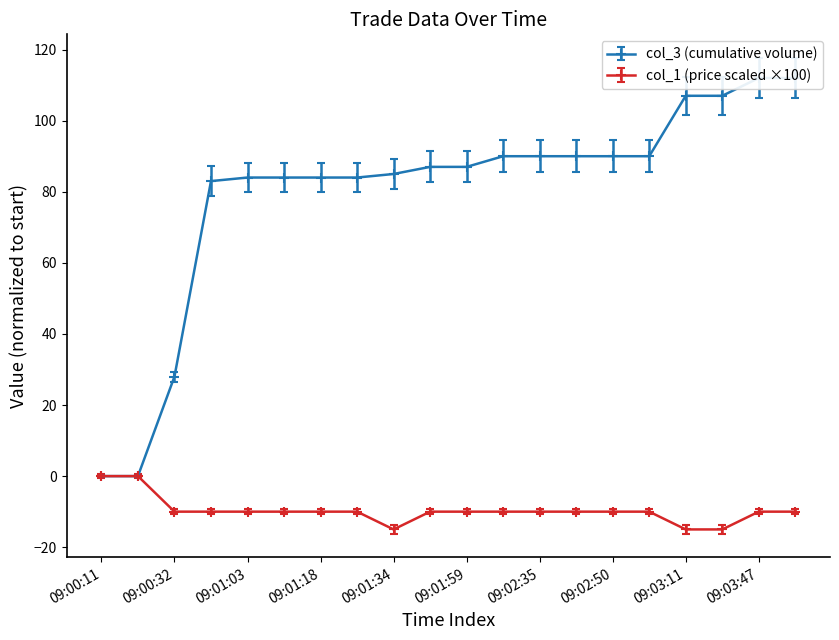

Where is col_3 (cumulative volume) nearest to the value 56?

09:00:47